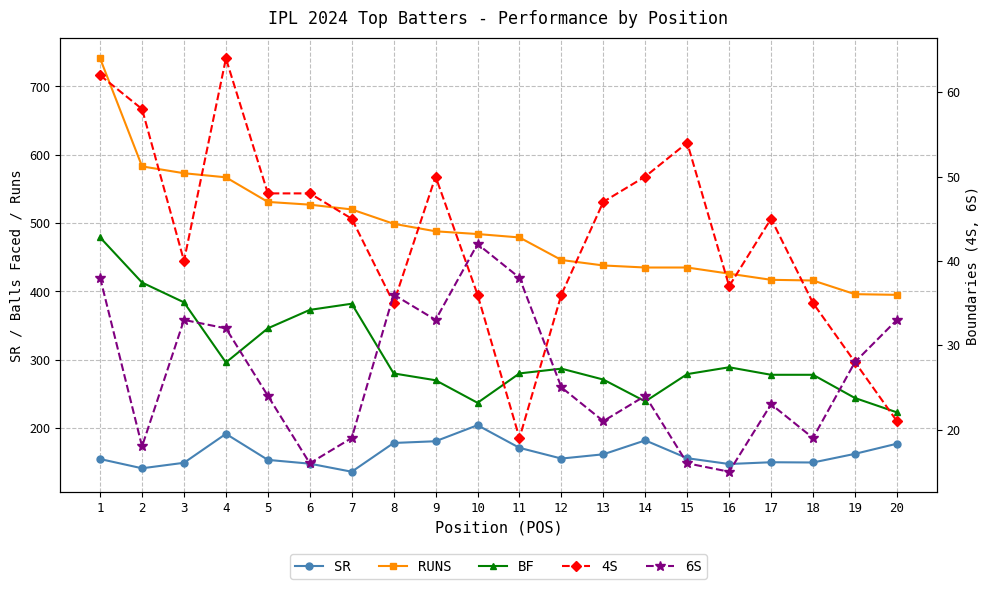

Is it true that BF equals 490.5 at 17?

False